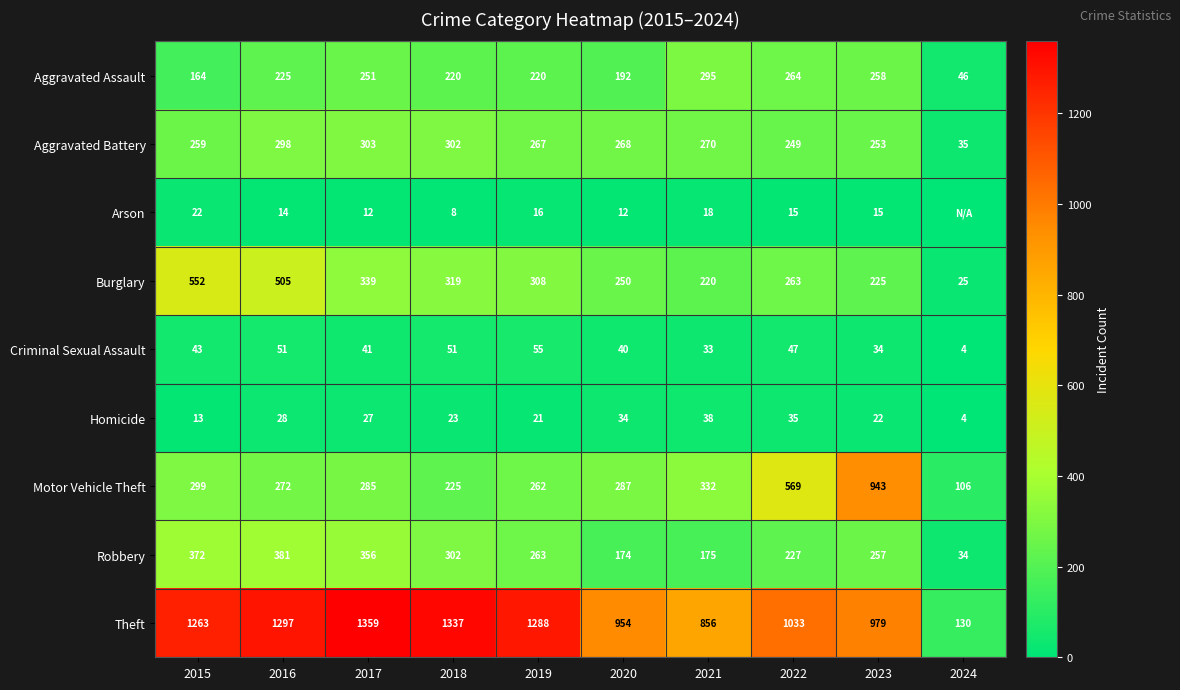

What is the approximate value of Robbery at 2021, to the nearest 5?

175